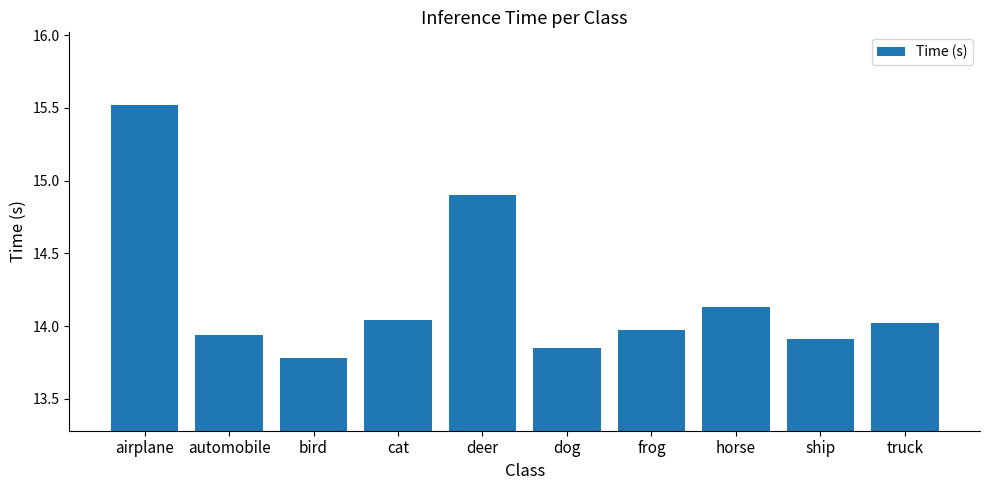

How many series are shown in this chart?

1